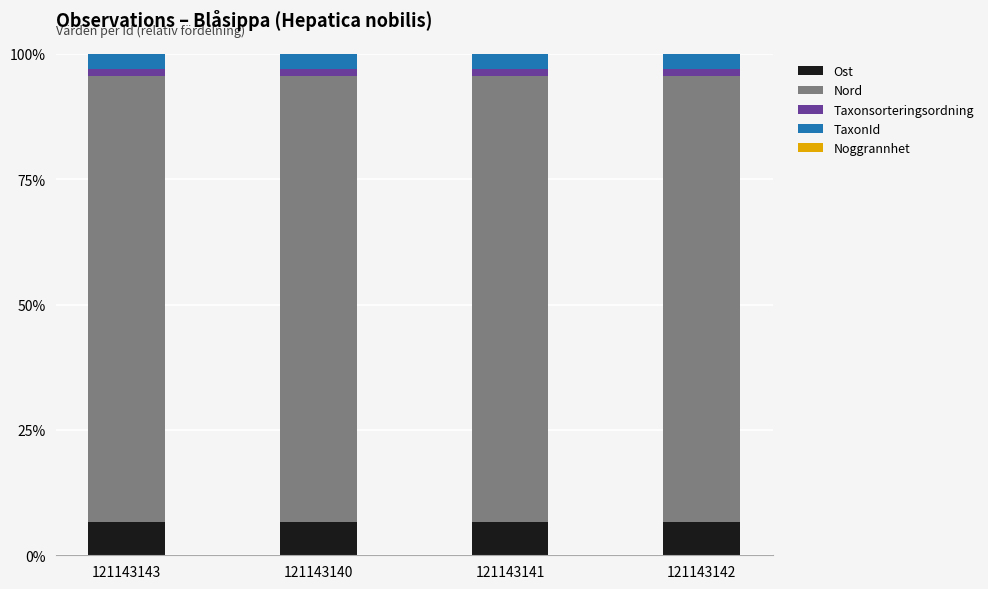

What is the sum of all Ost values?

26.9